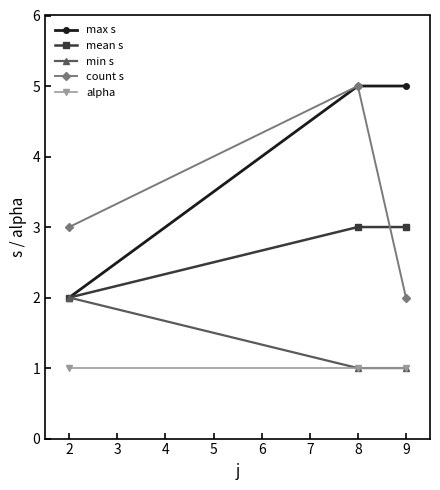

What is the average value of the alpha series?

1